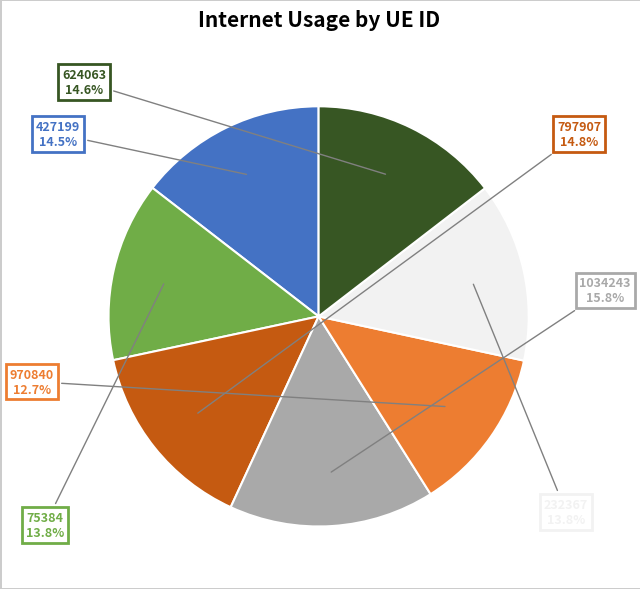

How many slices are in this pie chart?

7